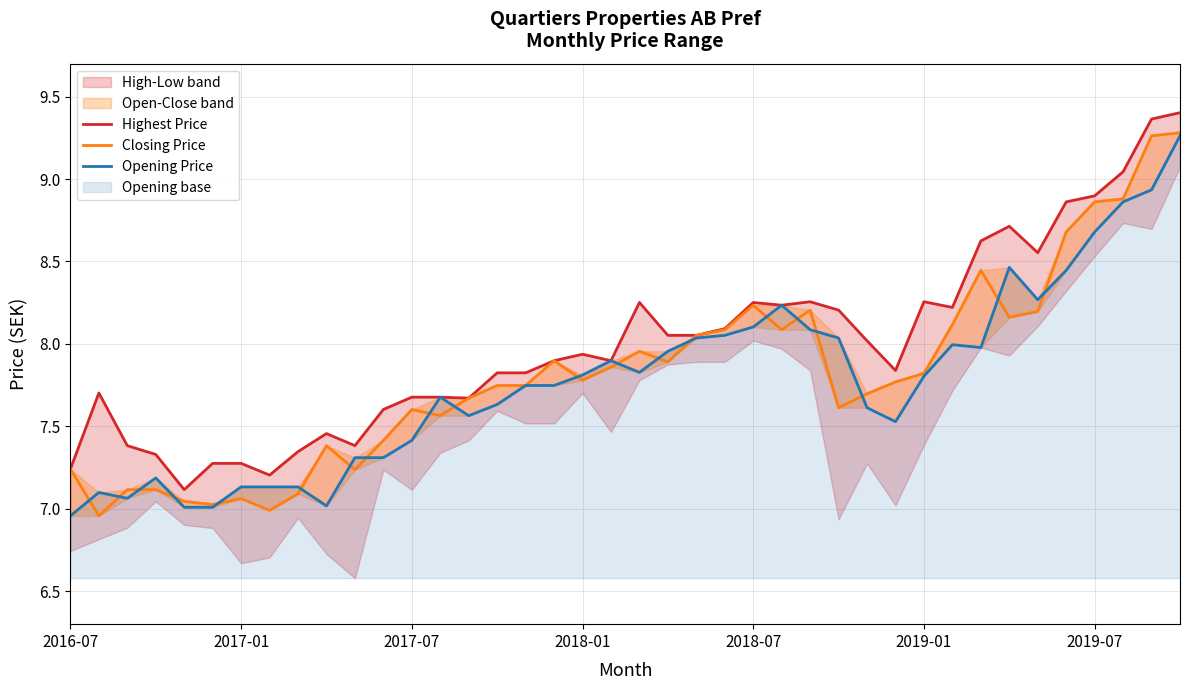

Which series has the largest total across all categories?

Highest Price